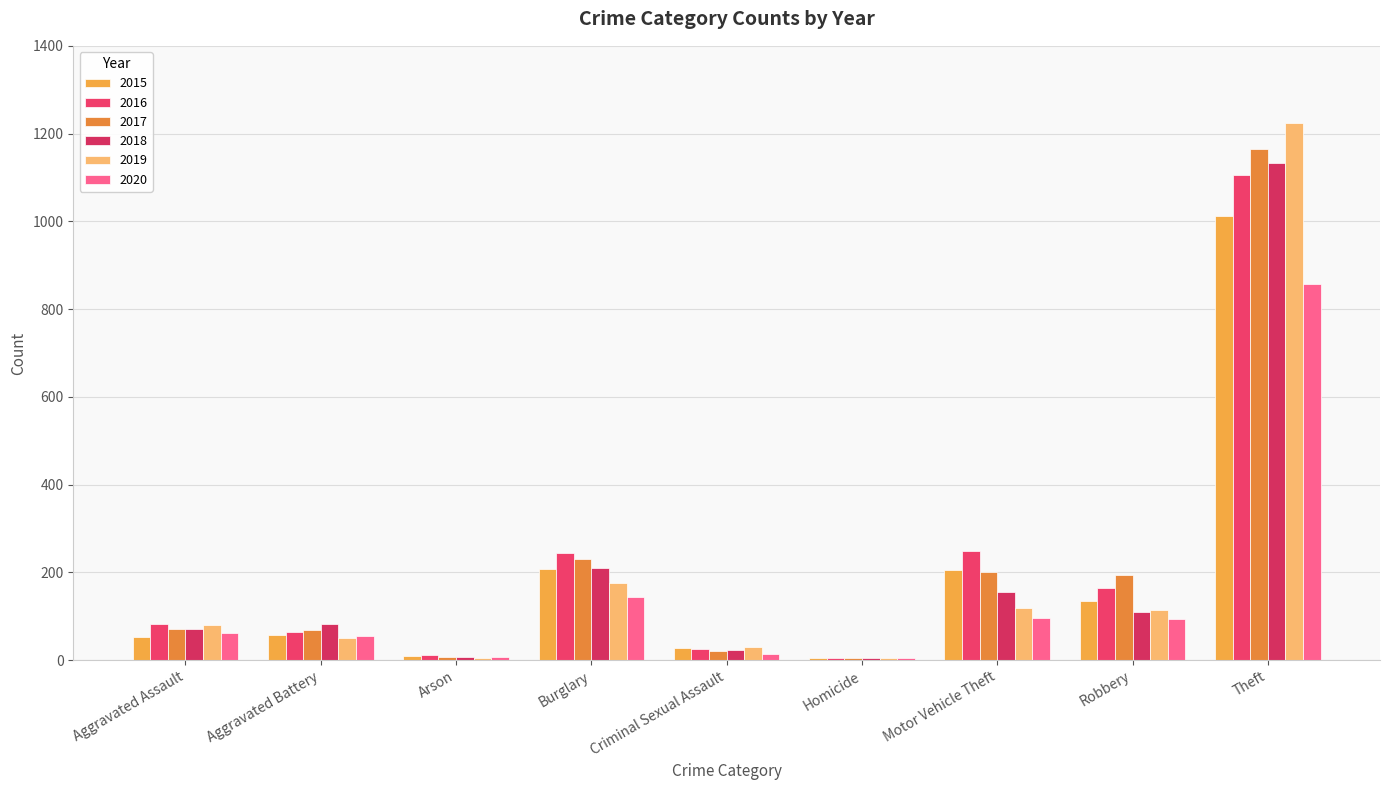

What is the approximate value of 2016 at Motor Vehicle Theft?

248